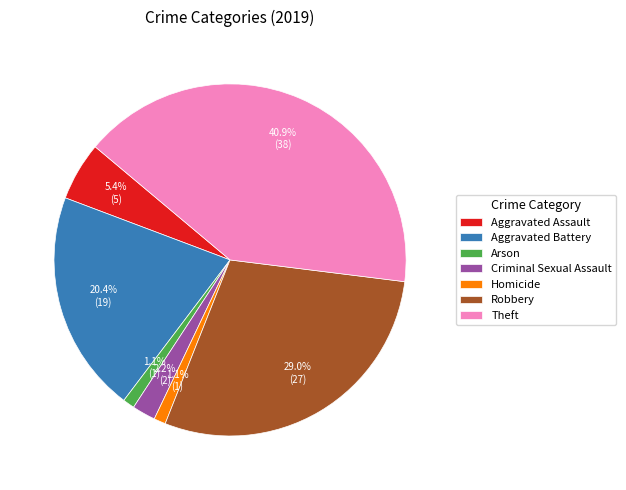

Is there any slice that represents more than half of the pie?

No